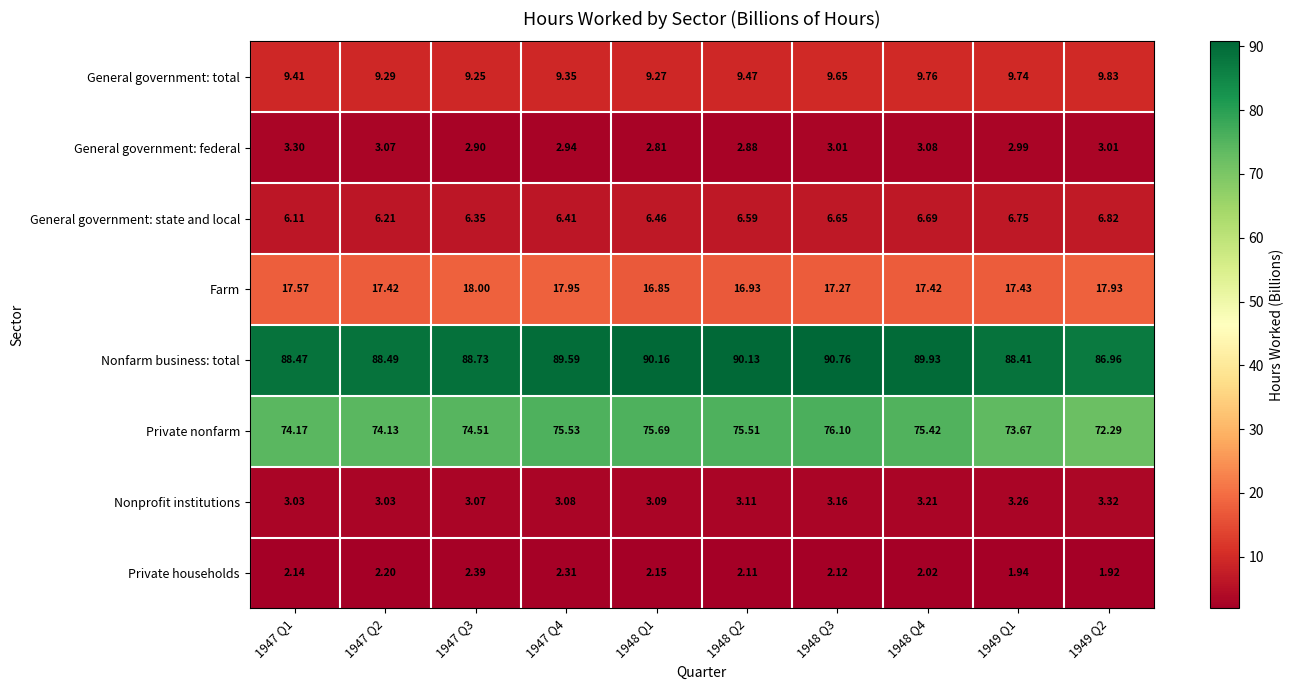

Between 1947 Q1 and 1948 Q4, which series saw the biggest shift?

Nonfarm business: total